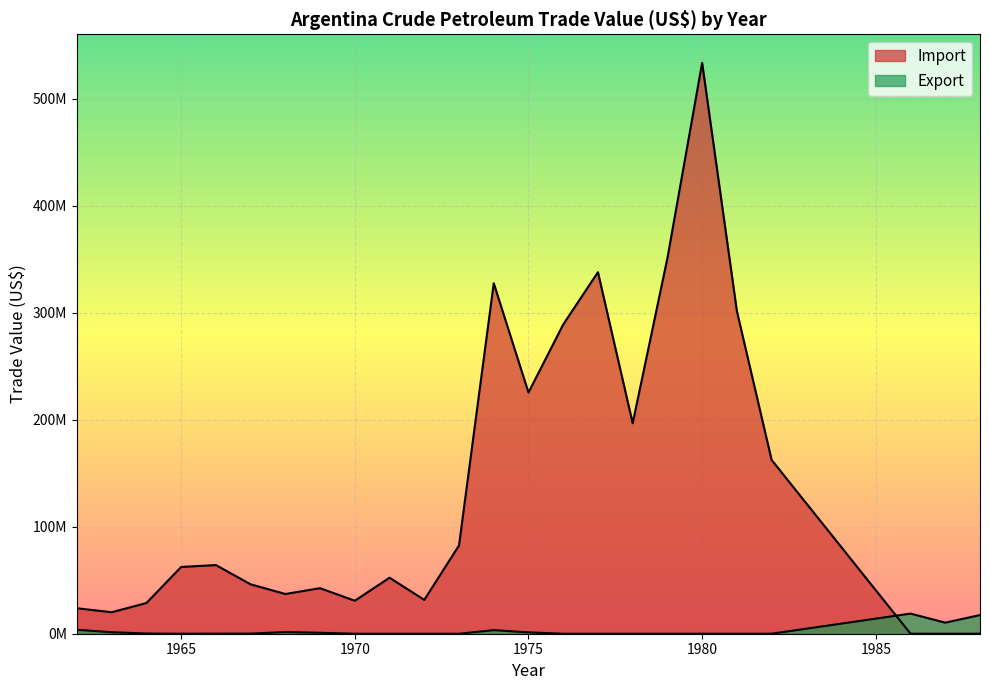

Is the value of Import at 1975 greater than the value of Export at 1987?

Yes